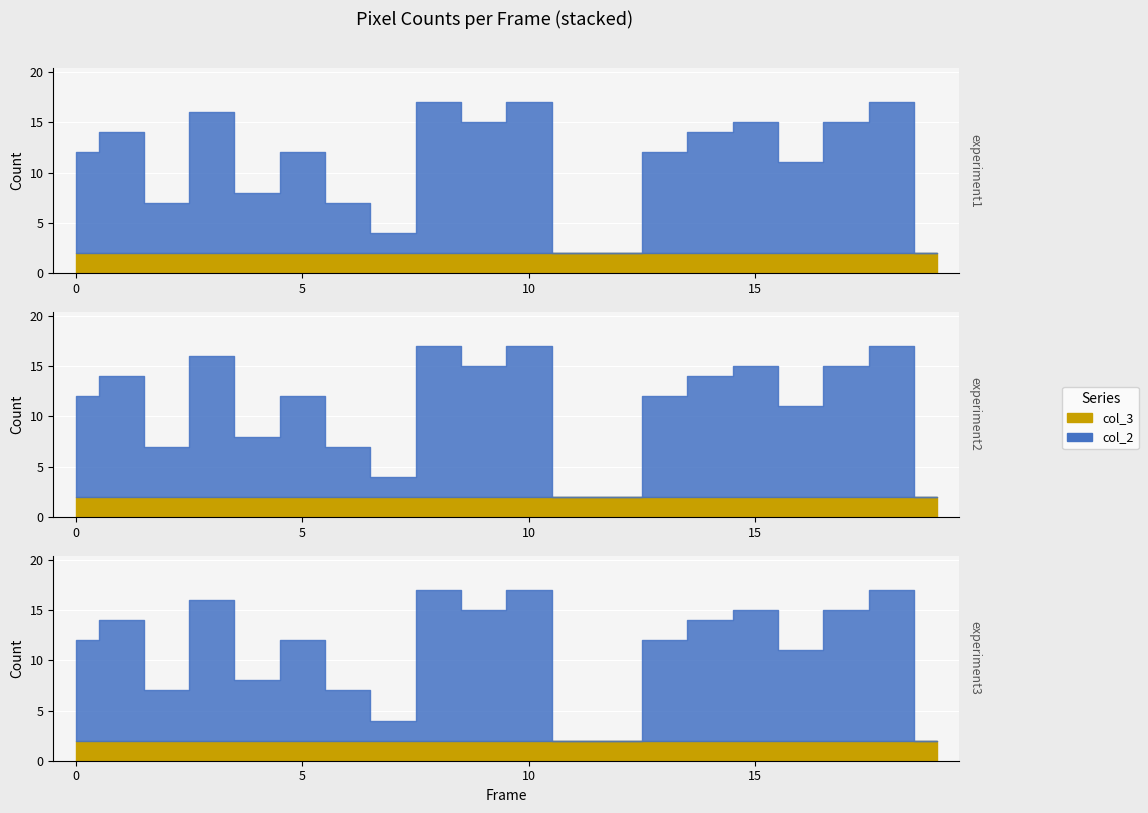

At which category does col_2 reach its first local valley?

2